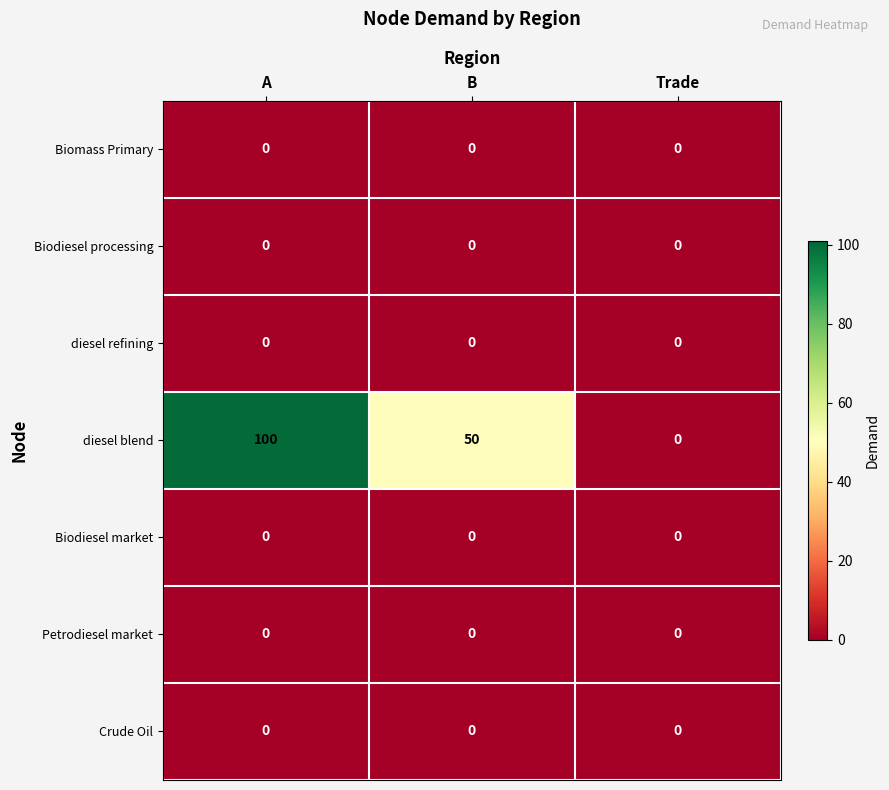

What is the greatest value displayed?

100